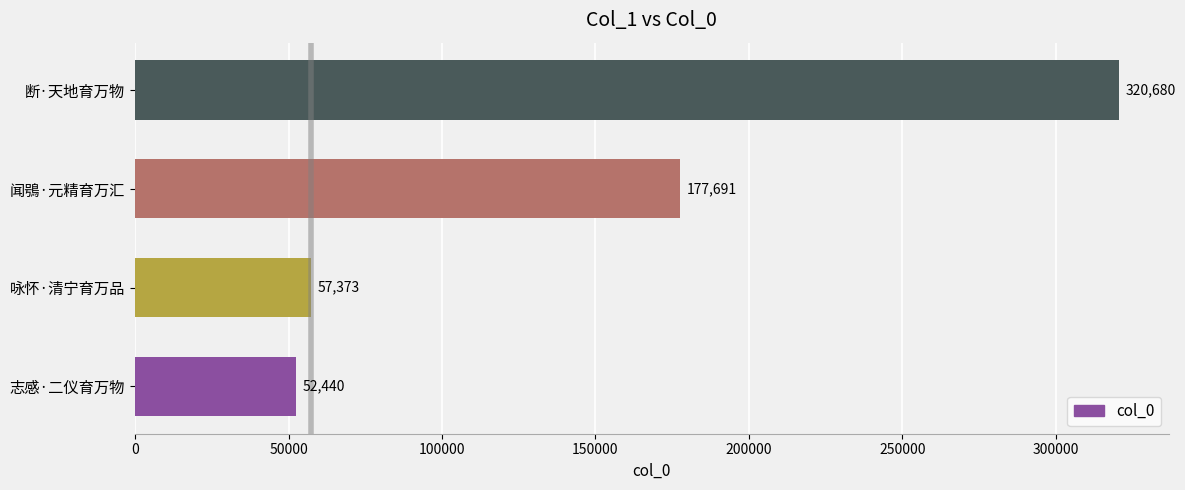

List the labels in order of value, smallest first.

志感·二仪育万物, 咏怀·清宁育万品, 闻鴞·元精育万汇, 断·天地育万物